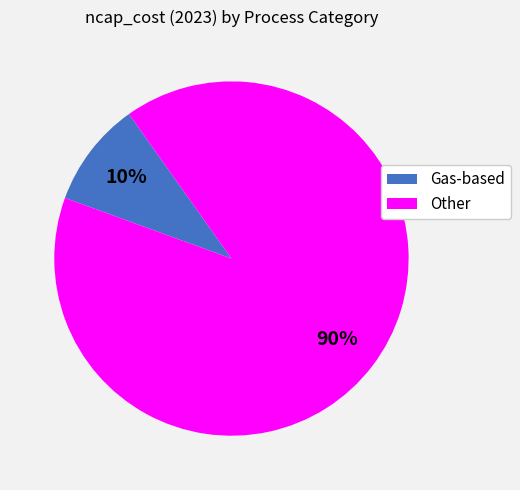

What is the largest slice in the pie chart?

Other